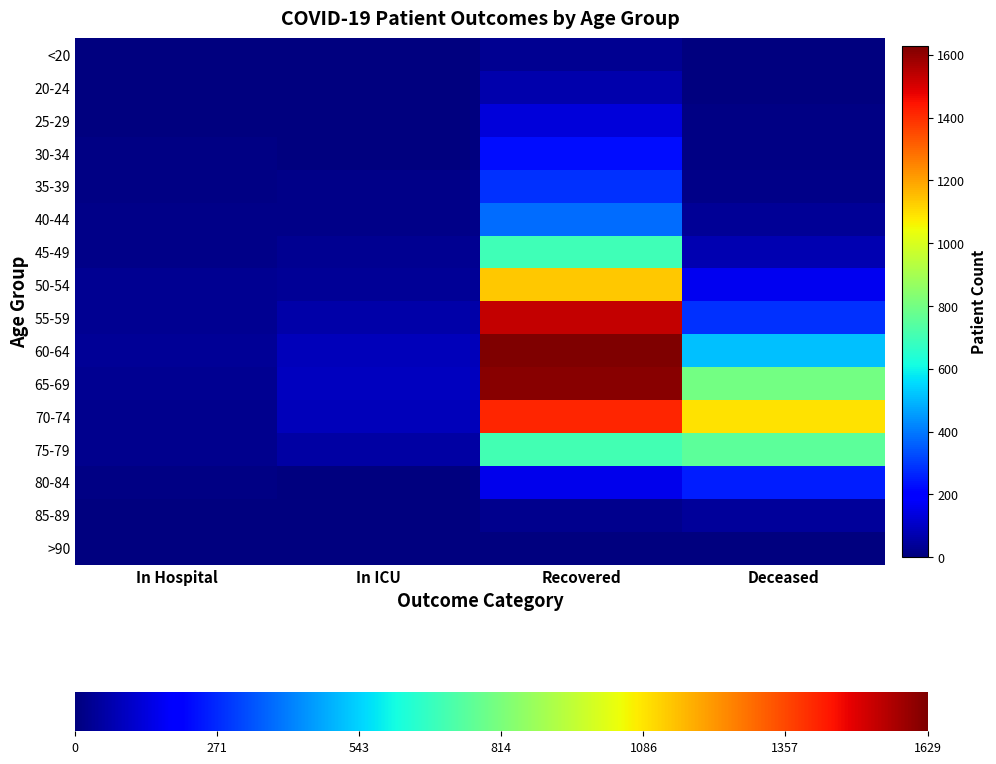

Which has a higher value, Deceased or In ICU?

Deceased